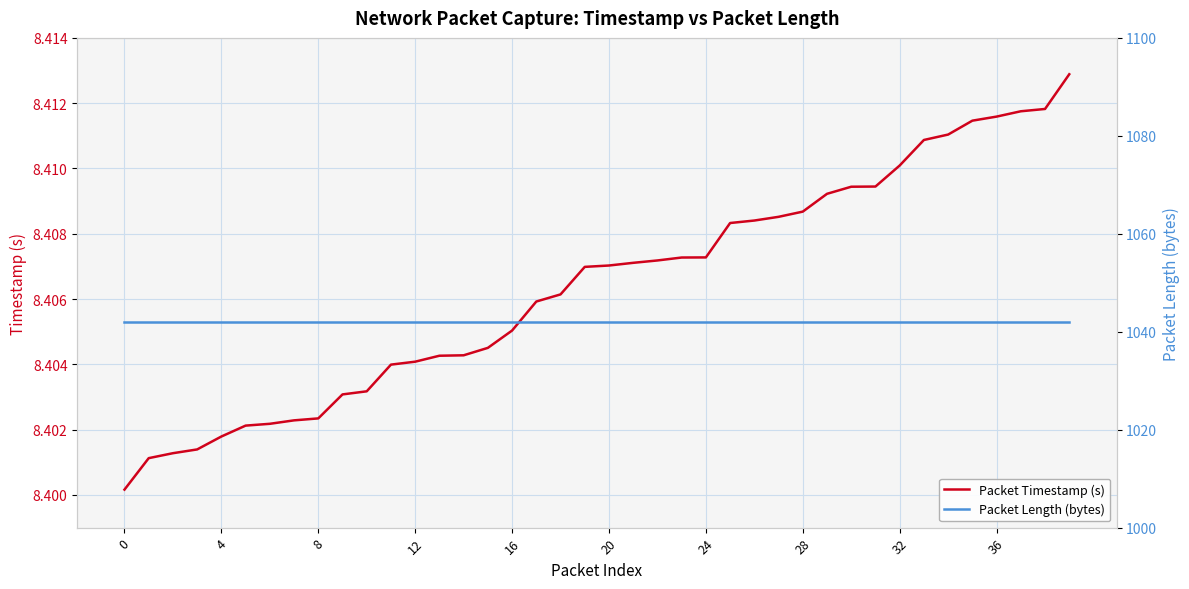

Between 15 and 37, which series saw the biggest shift?

Packet Timestamp (s)